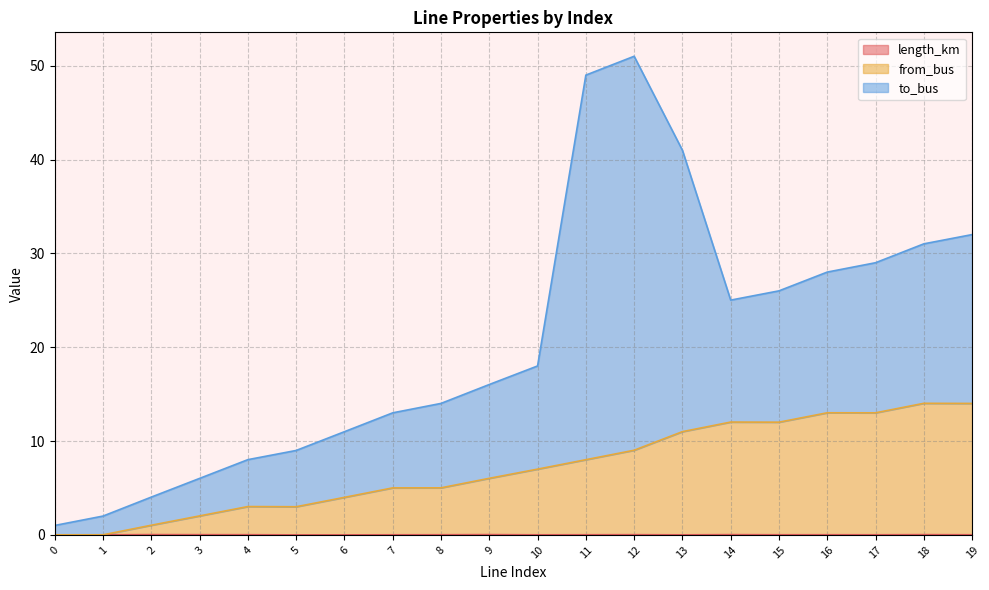

Does the chart have visible grid lines?

Yes